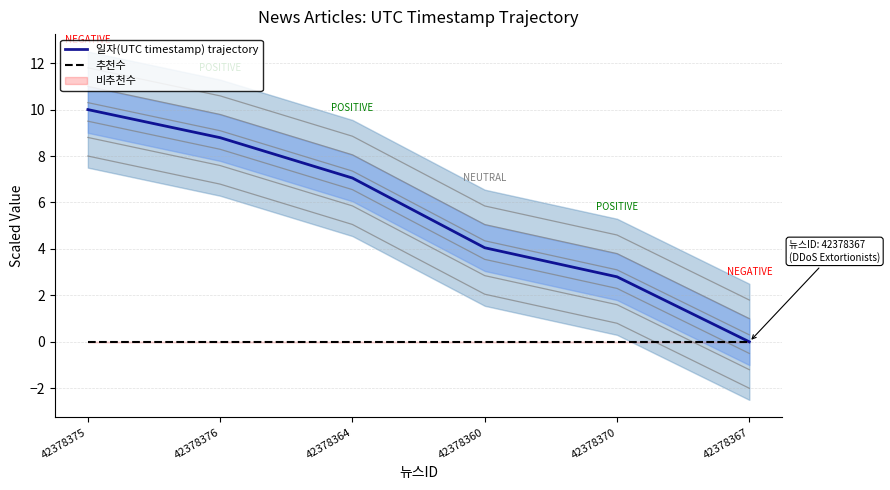

What is the difference between the maximum and second lowest values in the 일자(UTC timestamp) trajectory series?

7.2